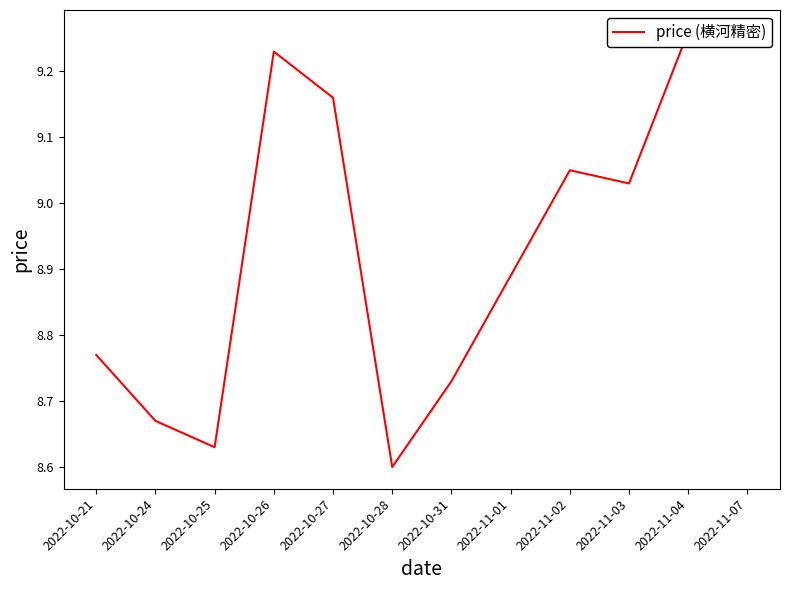

What position from the left is 2022-10-25?

3